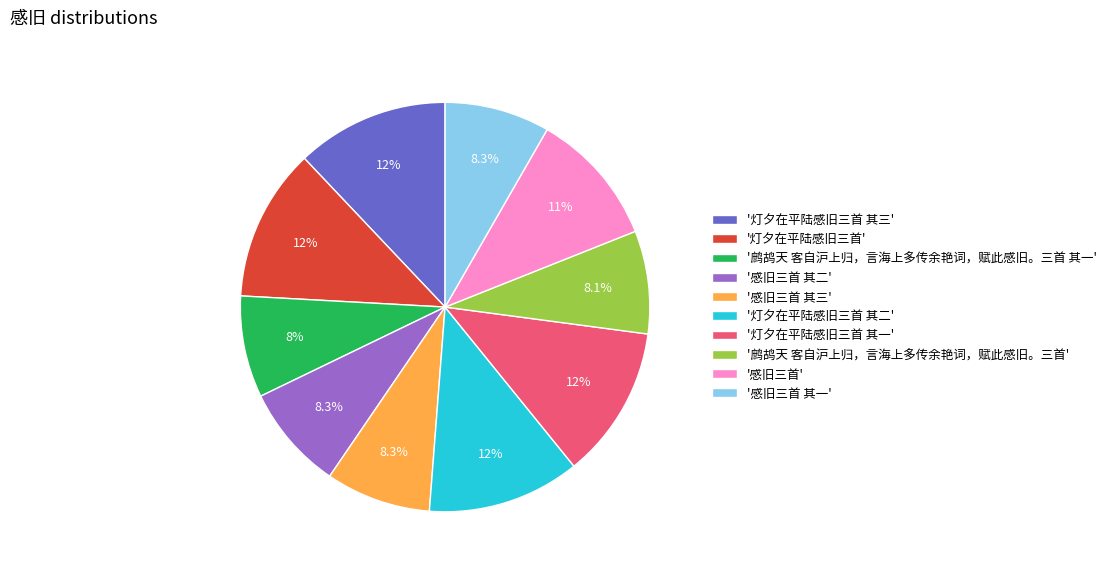

Which has a higher value, '鹧鸪天 客自沪上归，言海上多传余艳词，赋此感旧。三首' or '灯夕在平陆感旧三首 其二'?

'灯夕在平陆感旧三首 其二'